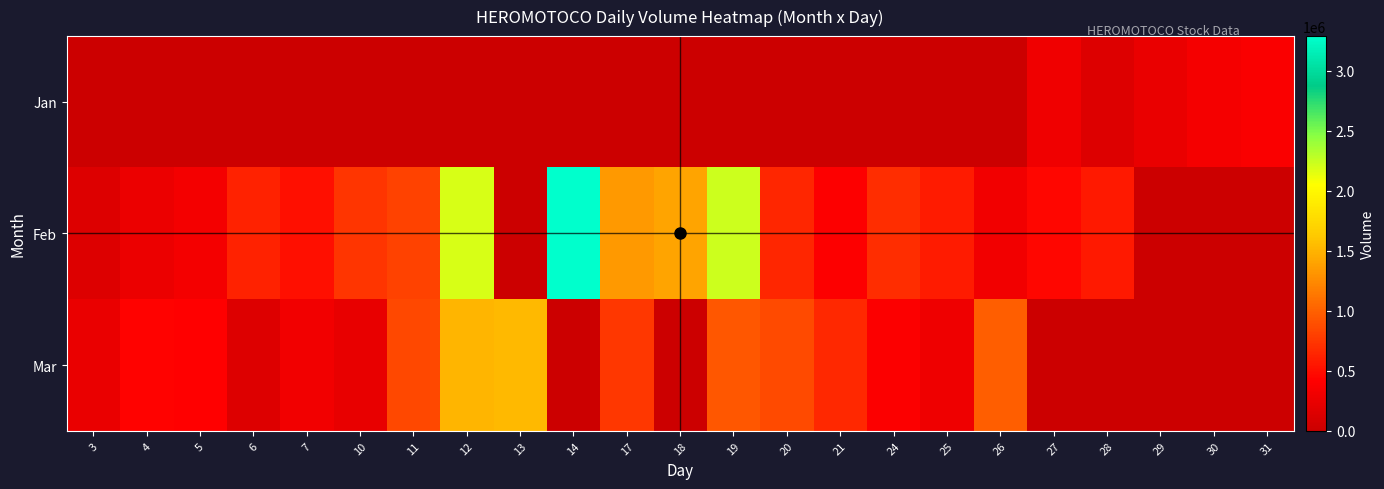

Which series has the widest spread of values?

Feb